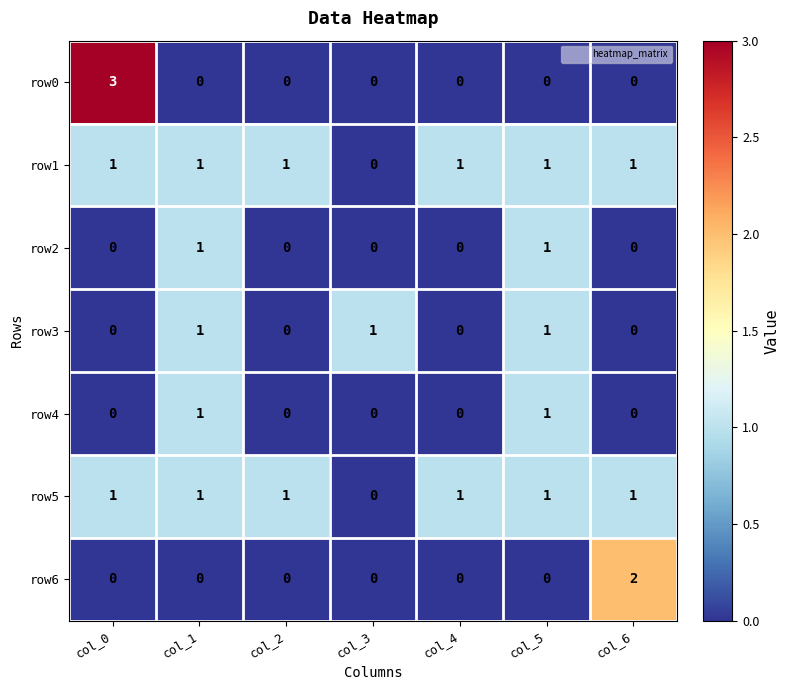

Between col_4 and col_6, which series saw the biggest shift?

row6